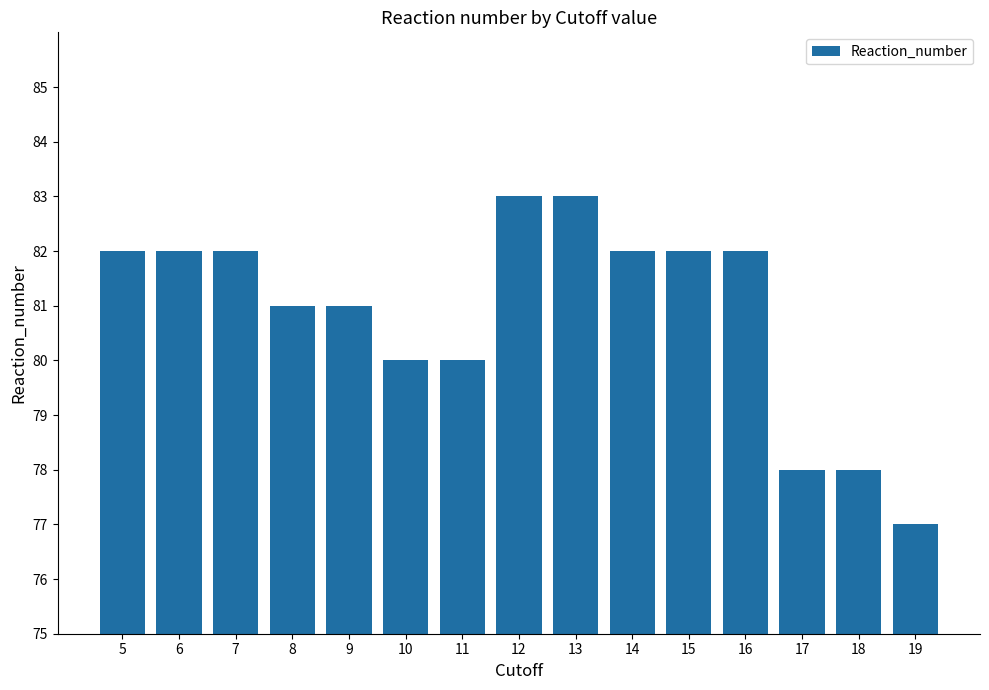

Which category has the lowest value across all series?

19